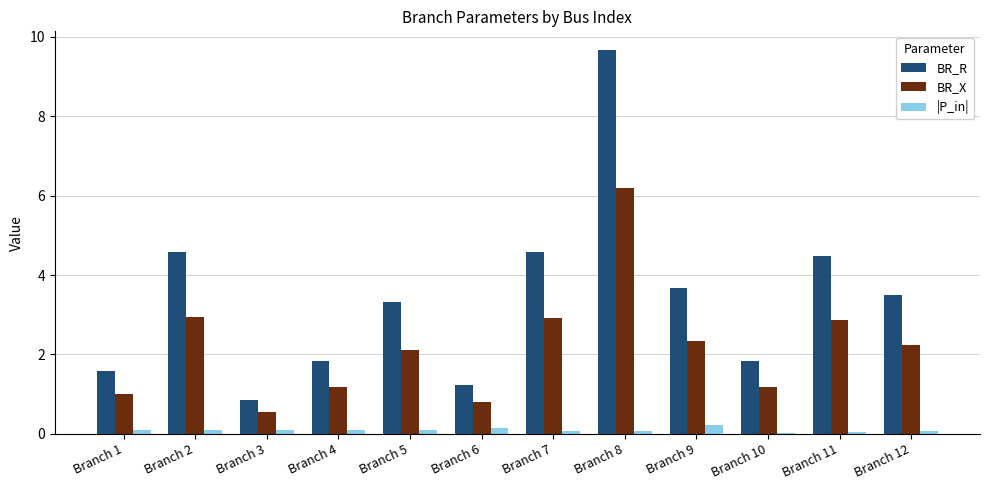

How many categories are shown in the chart?

12